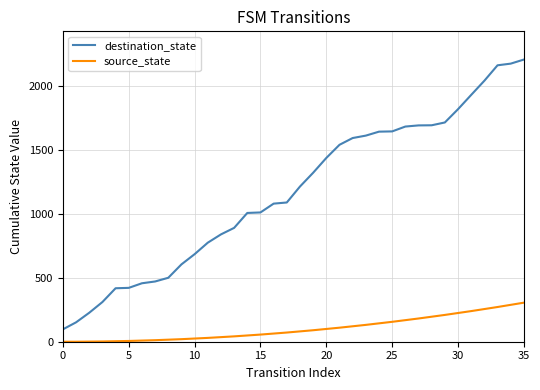

What is the highest value of the destination_state series?

2211